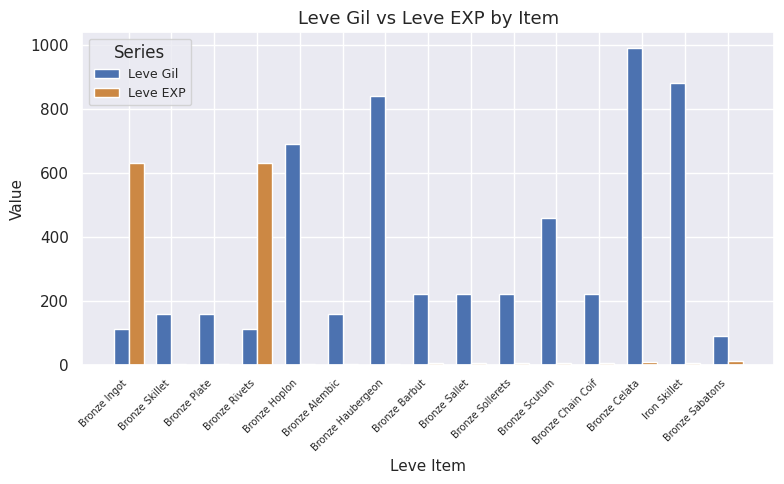

What is the total value across all series at Bronze Rivets?

742